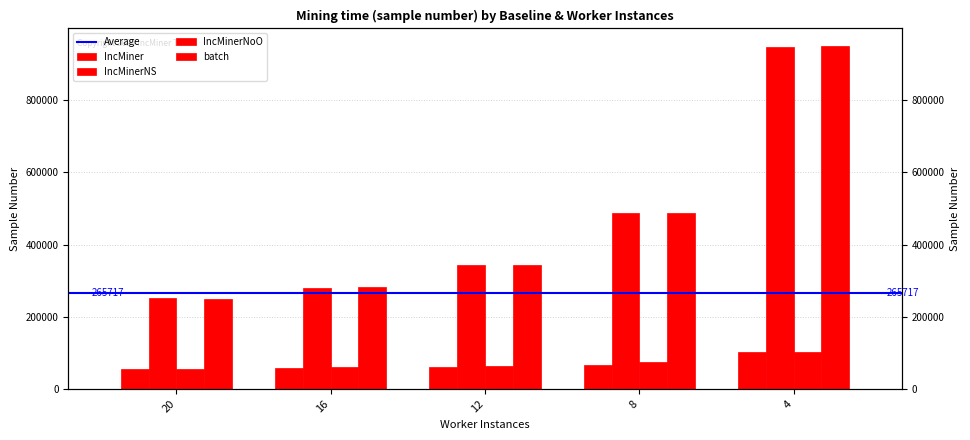

What is the average value of the IncMinerNS series?

461063